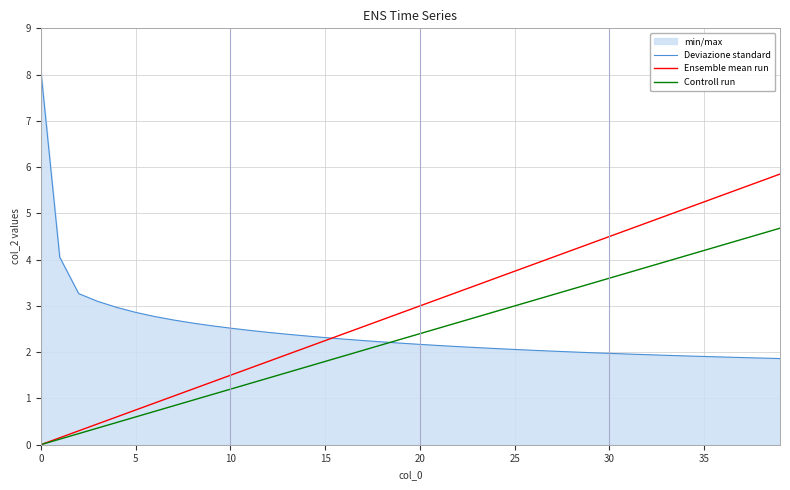

How many values in the Controll run series exceed 2?

23